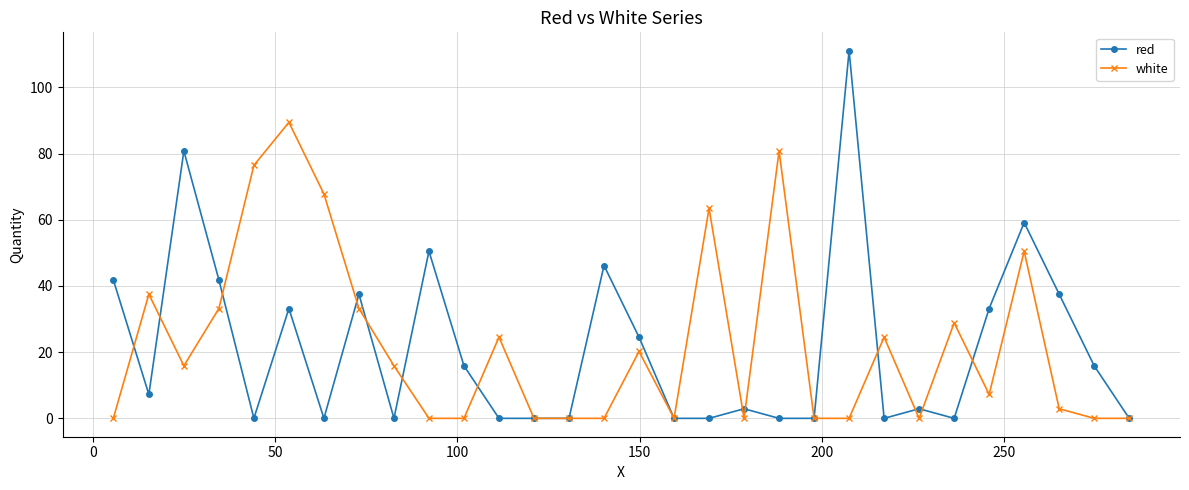

What is the value of the red point at the 6th from the left?

33.2